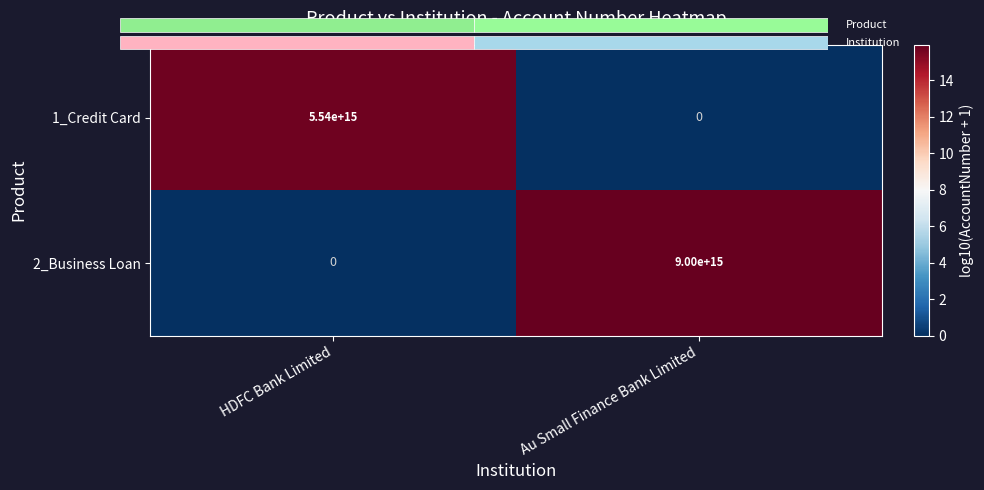

At how many categories does at least one series exceed 10?

2